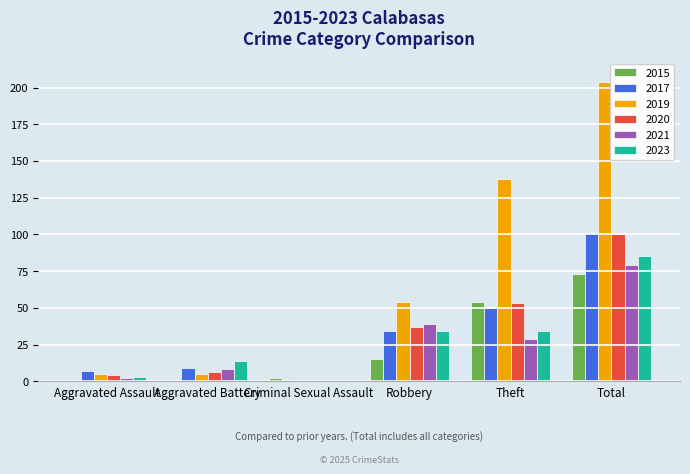

The 2021 series shows 79 at Total. True or false?

True